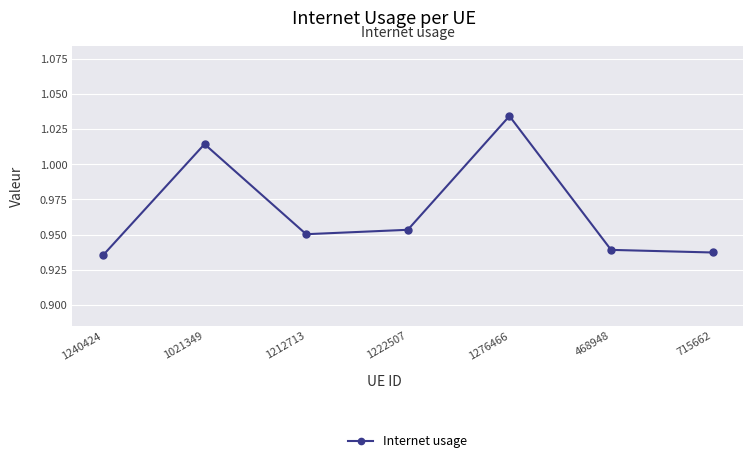

What is the sum of all values?

6.8